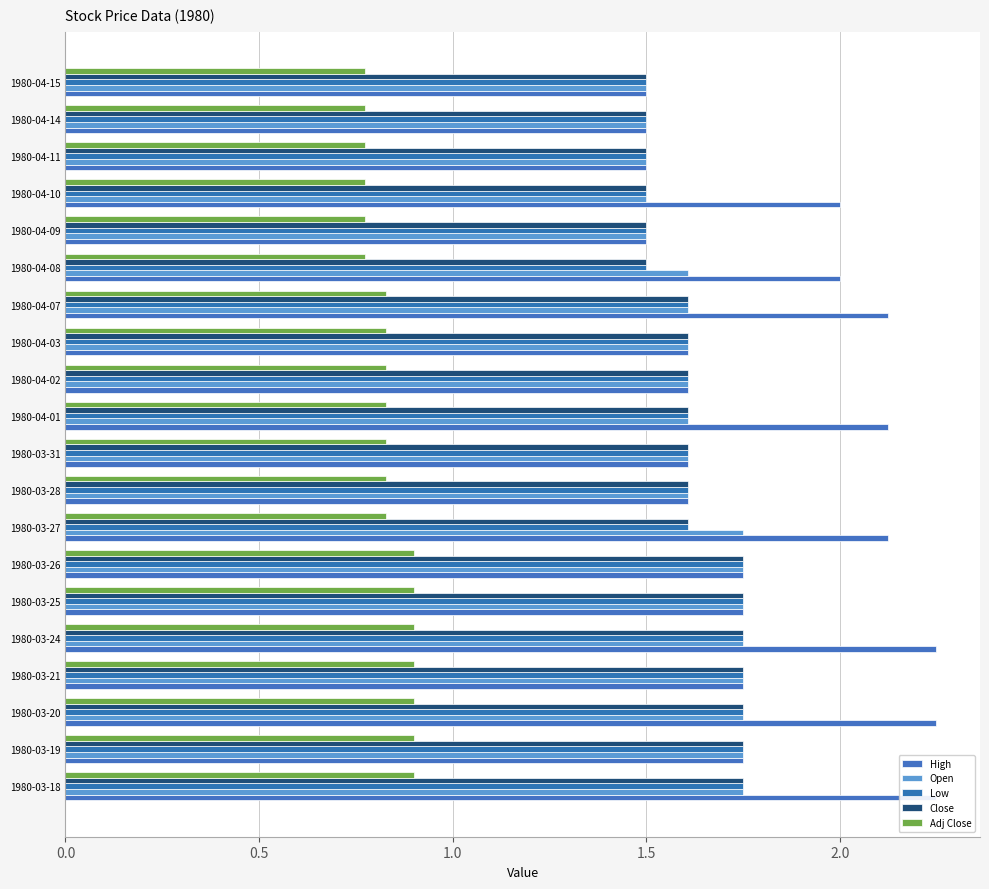

At how many categories does at least one series exceed 2?

6